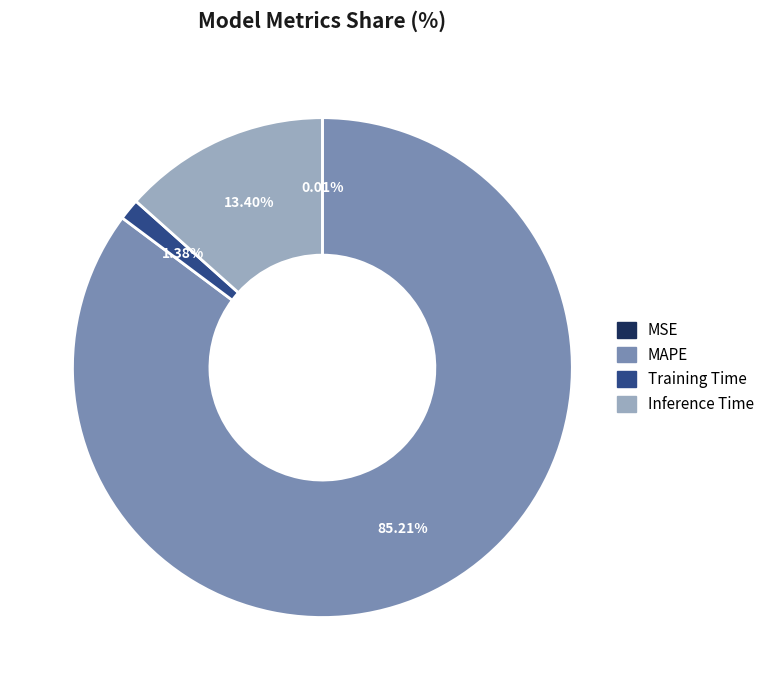

Does Inference Time represent more than half of the total?

No